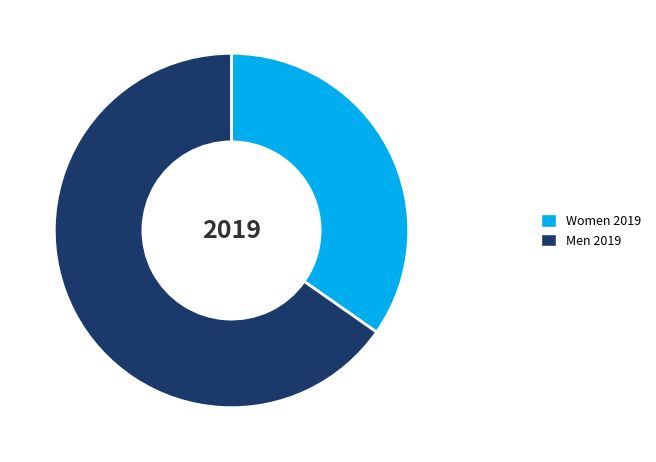

Which has a higher value, Women 2019 or Men 2019?

Men 2019